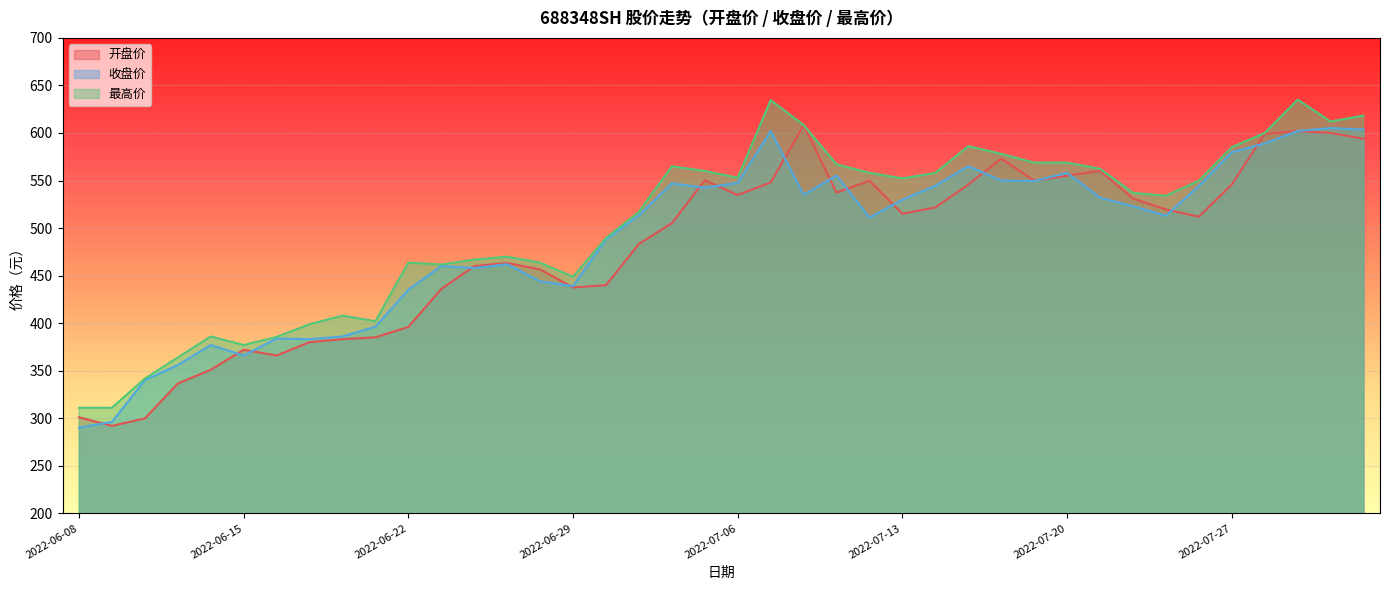

What is the approximate value of 收盘价 at 2022-06-08?

290.1